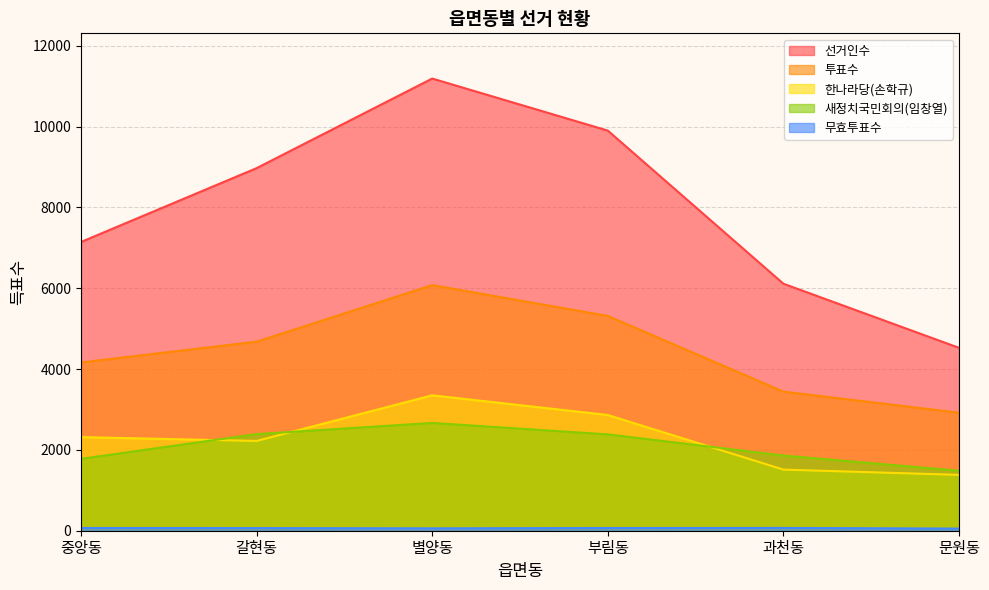

How many data points in 한나라당(손학규) are above 2316?

2